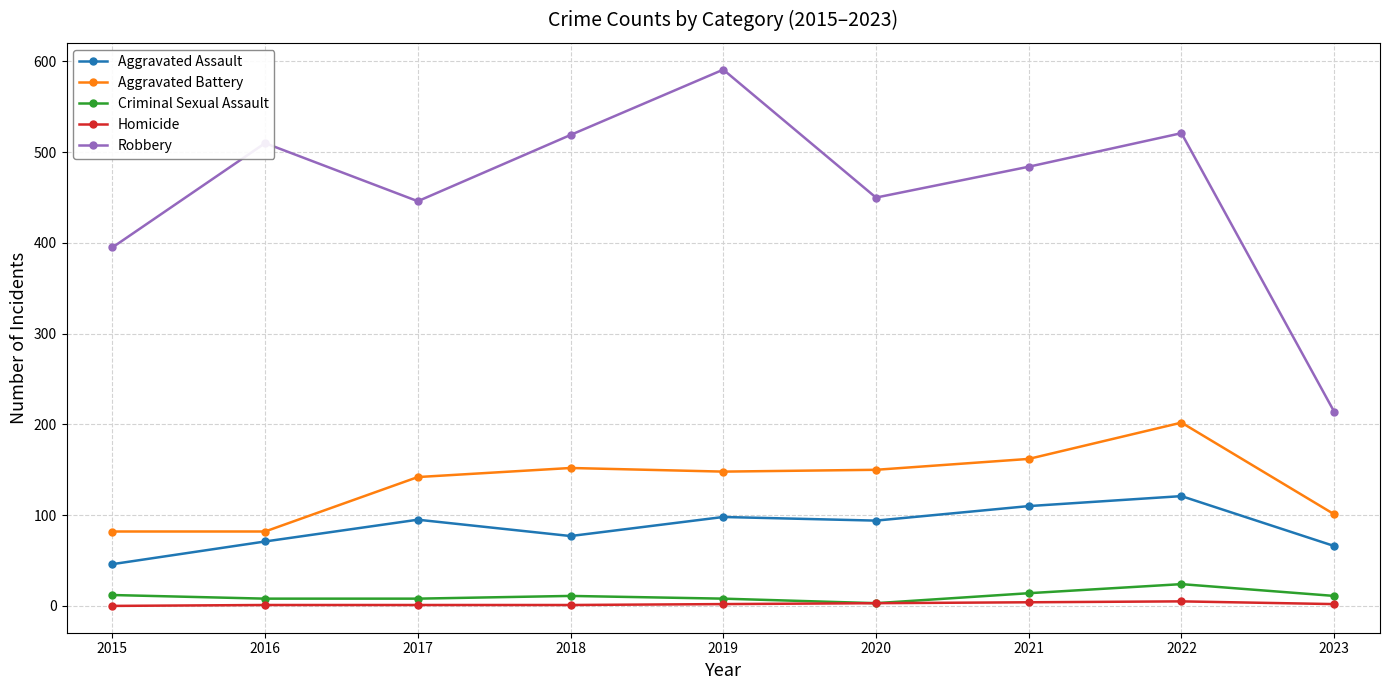

How many categories are shown in the chart?

9